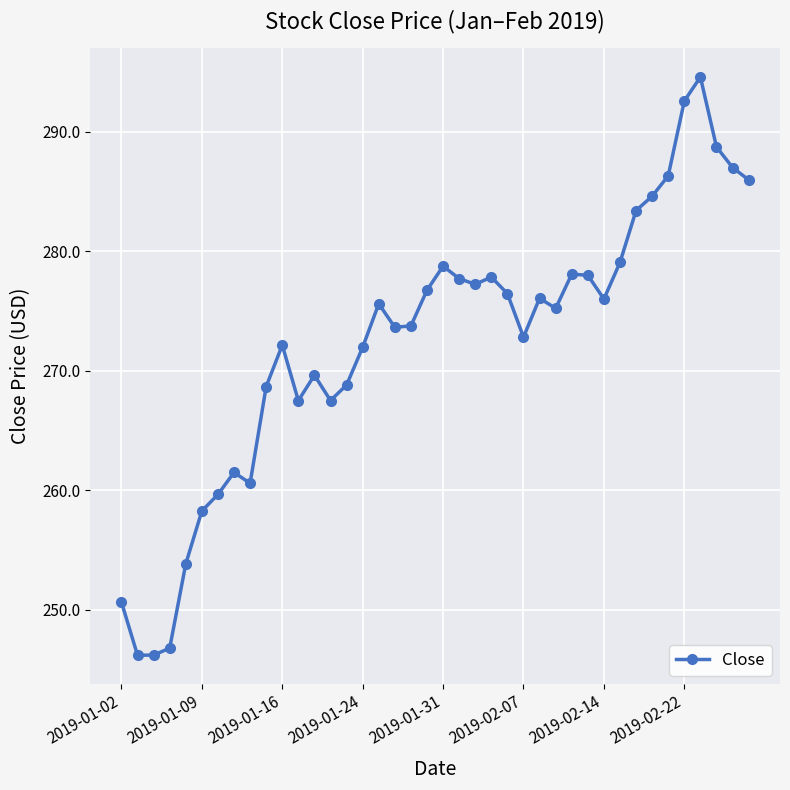

What is the minimum value shown in the chart?

246.2